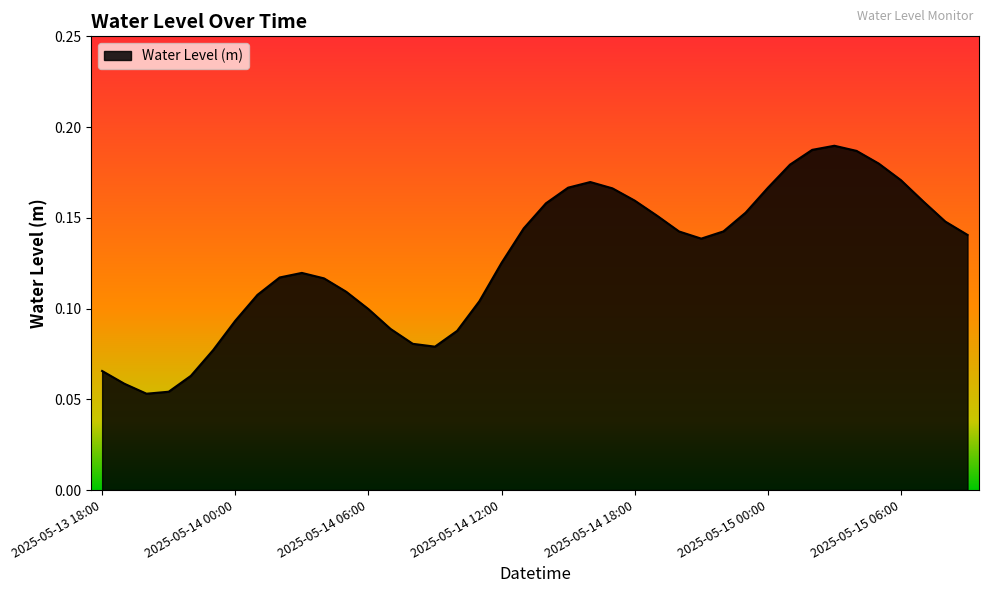

Does the chart display data point markers on the line(s)?

No